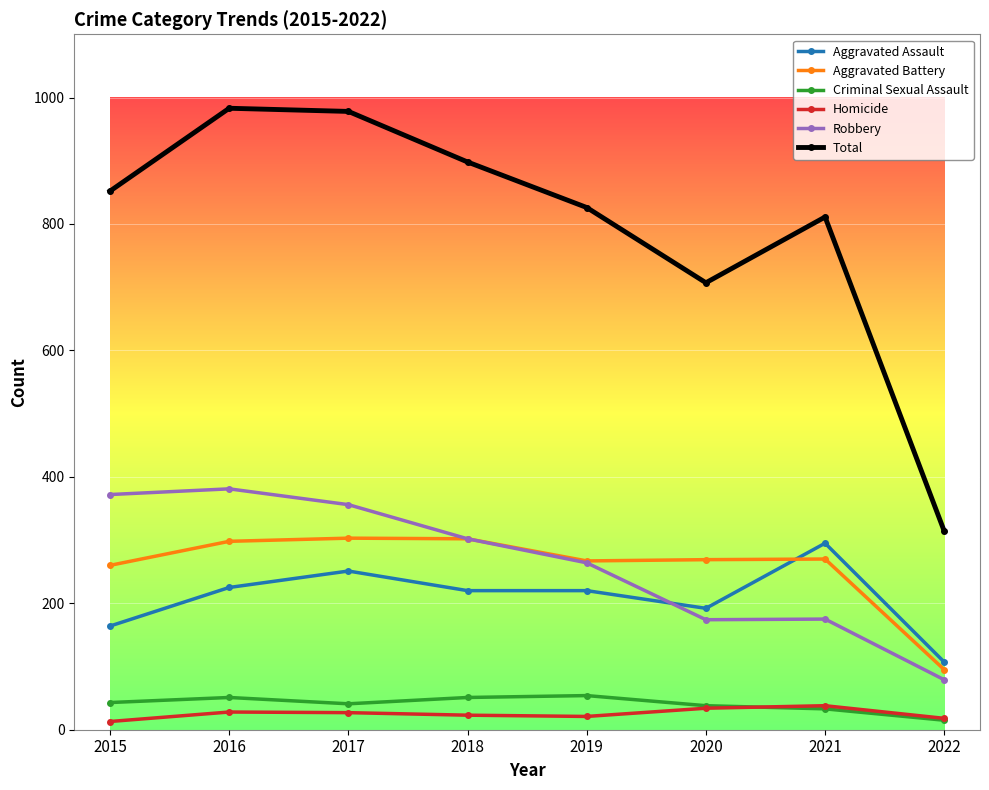

What is the highest value of the Criminal Sexual Assault series?

54